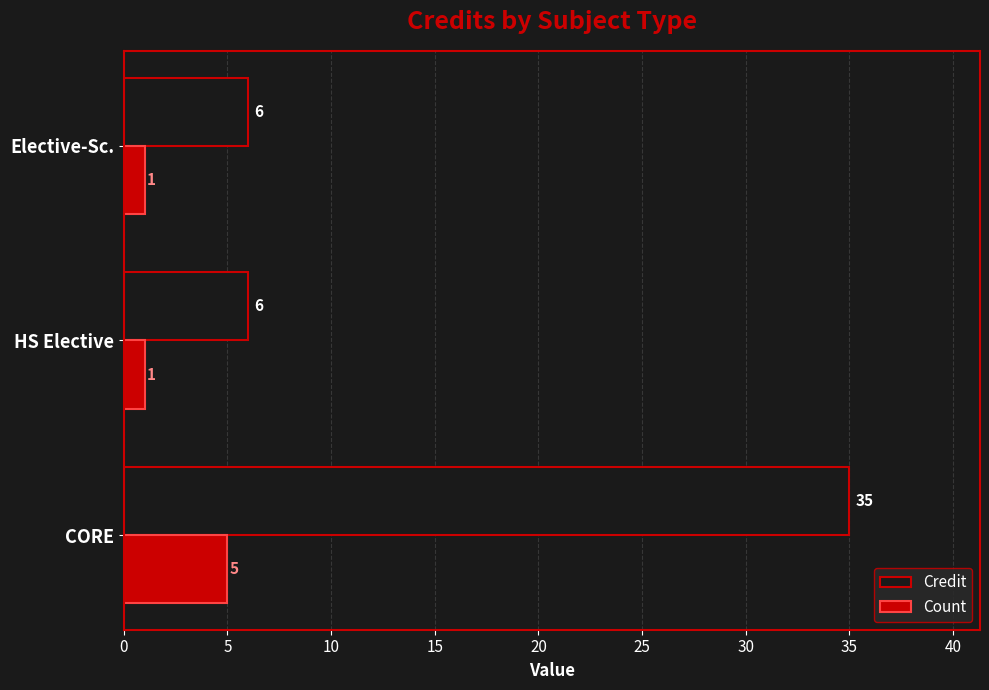

At which label does Count reach its peak?

CORE